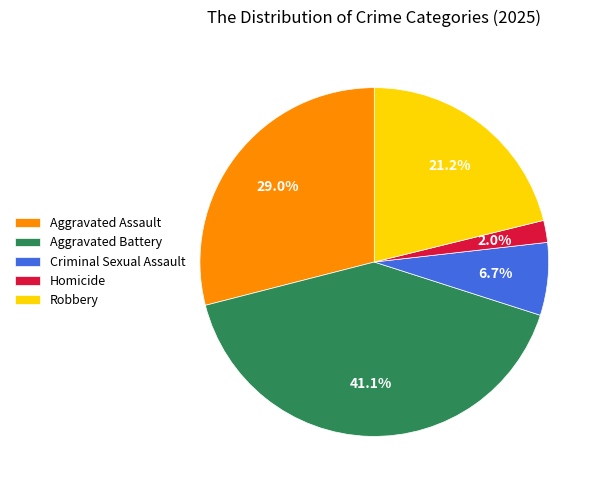

How many slices are in this pie chart?

5